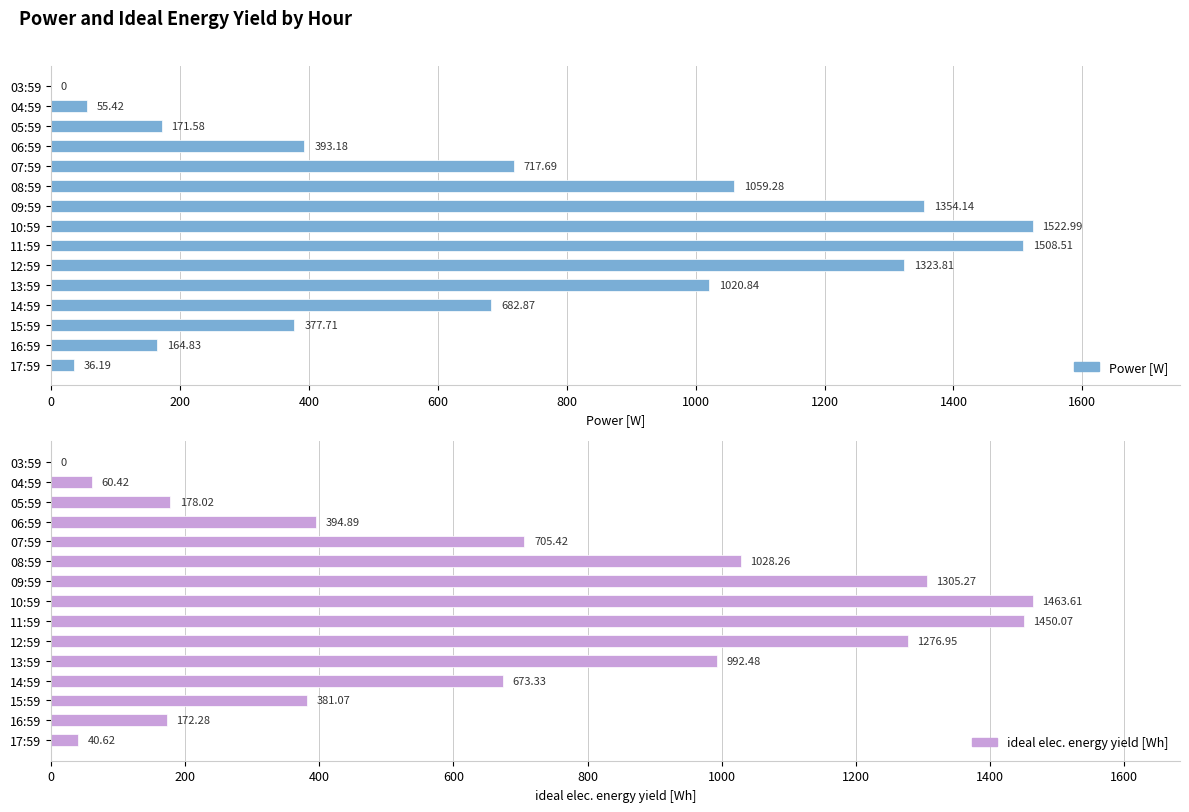

What is the maximum value shown in the chart?

1523.0